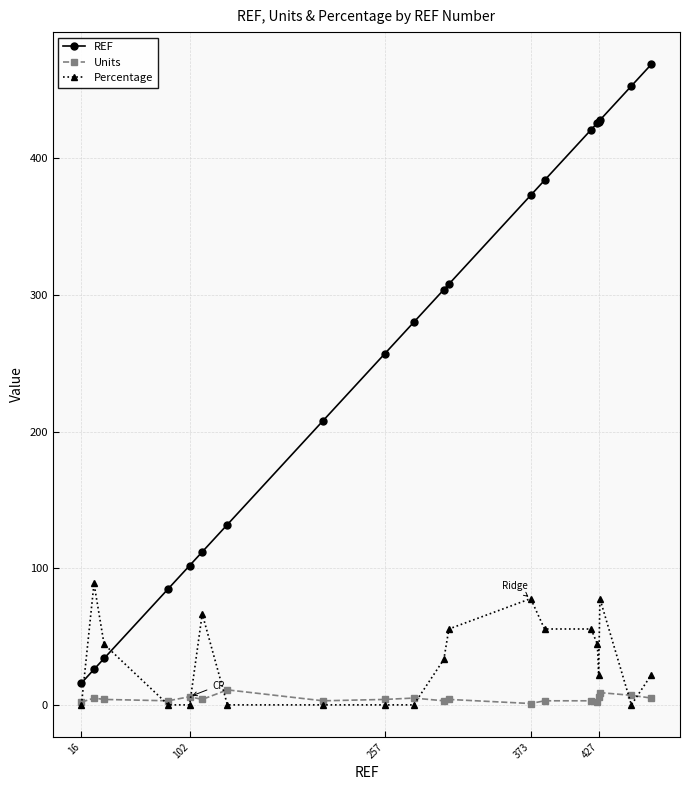

How many times do Percentage and REF cross each other?

2